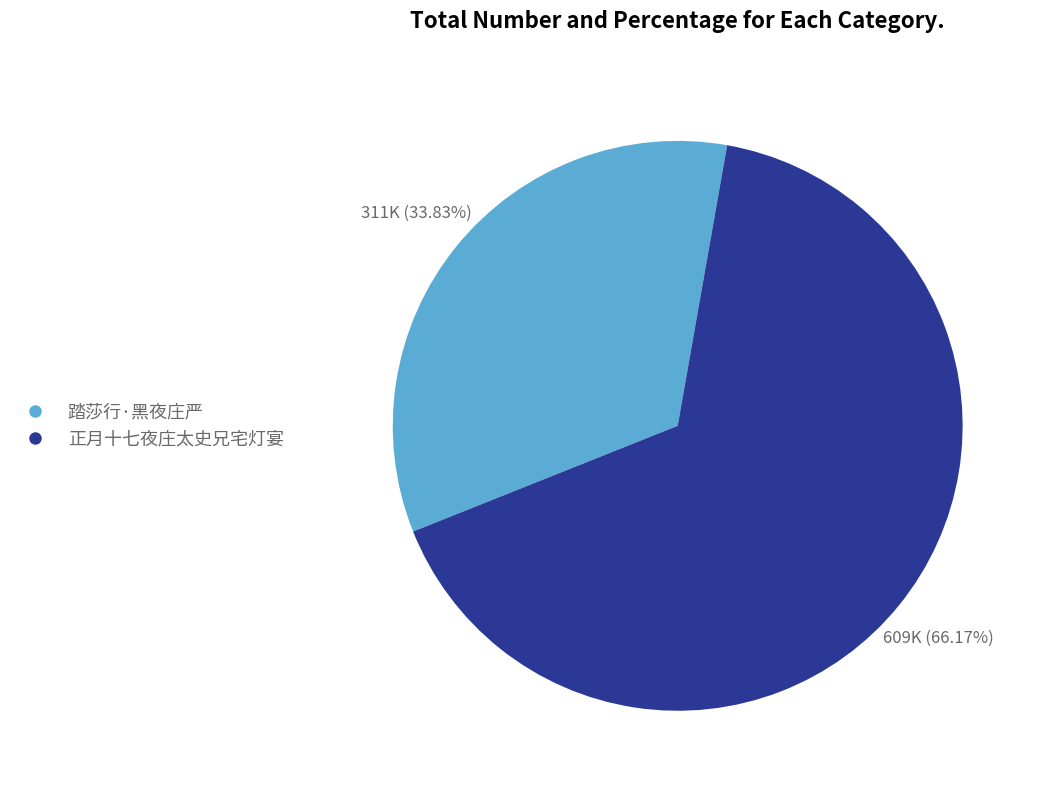

What is the largest slice in the pie chart?

正月十七夜庄太史兄宅灯宴